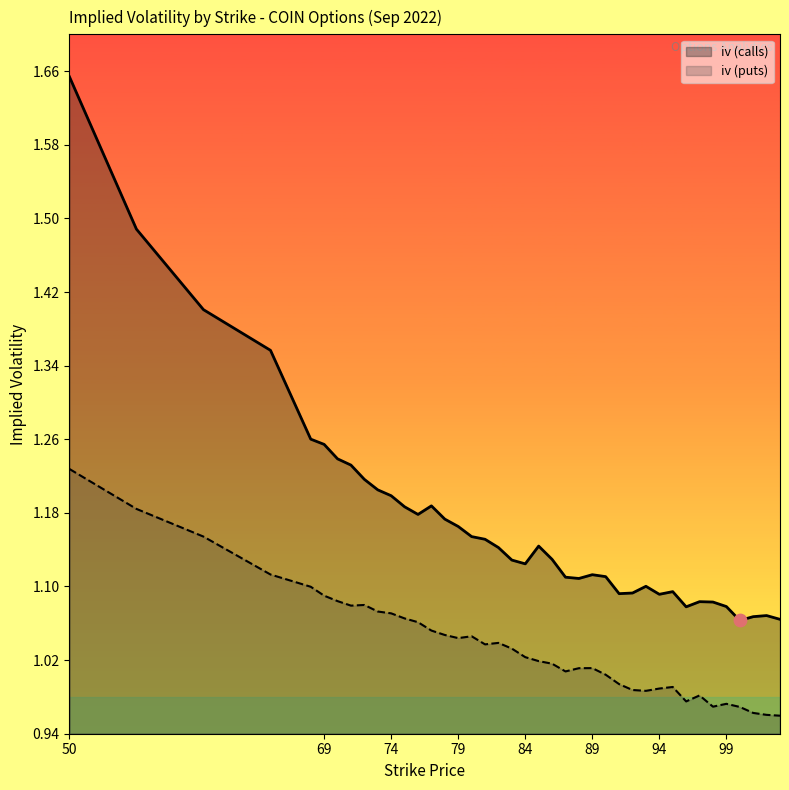

Which series reaches the minimum Y coordinate?

iv (puts)